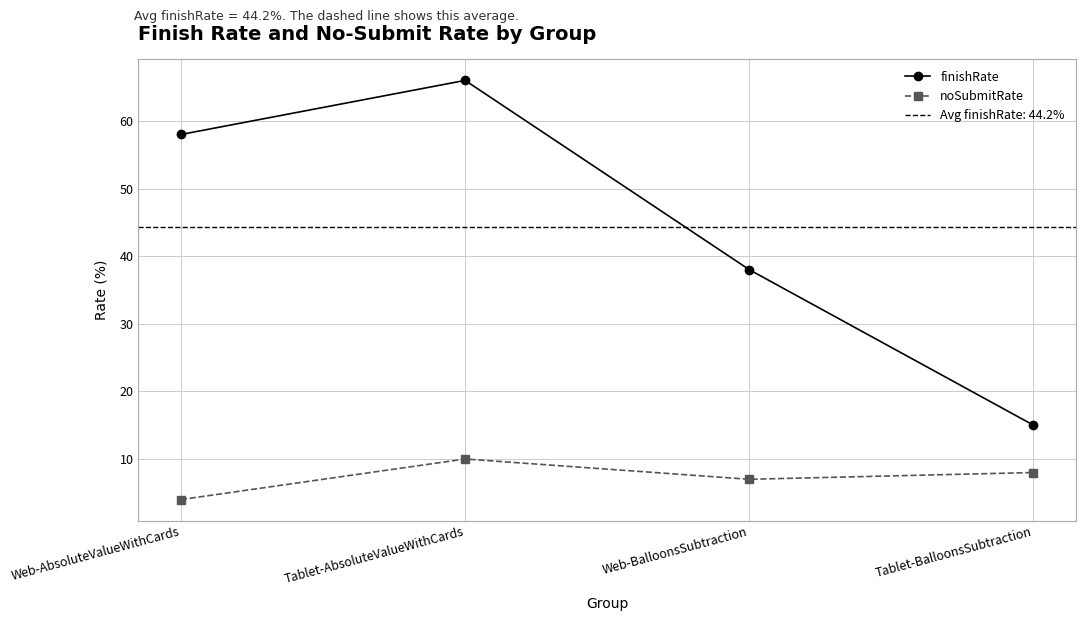

How many interior local peaks does the finishRate series have?

1